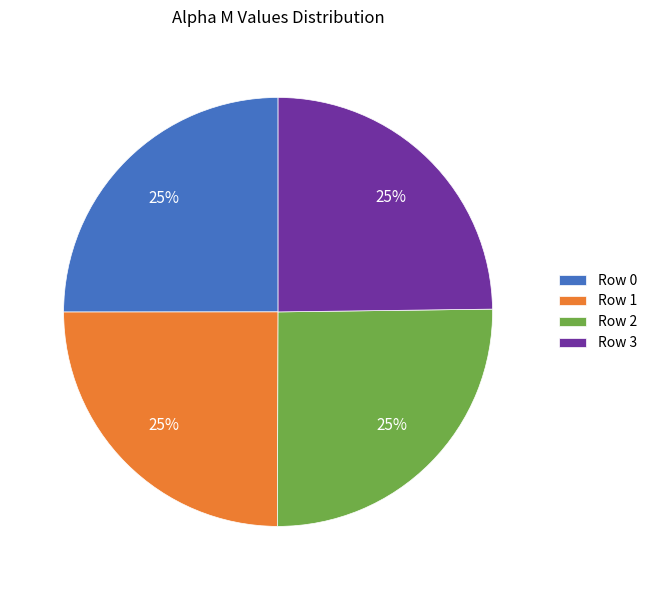

To the nearest percent, what percentage of the pie is Row 0?

25%